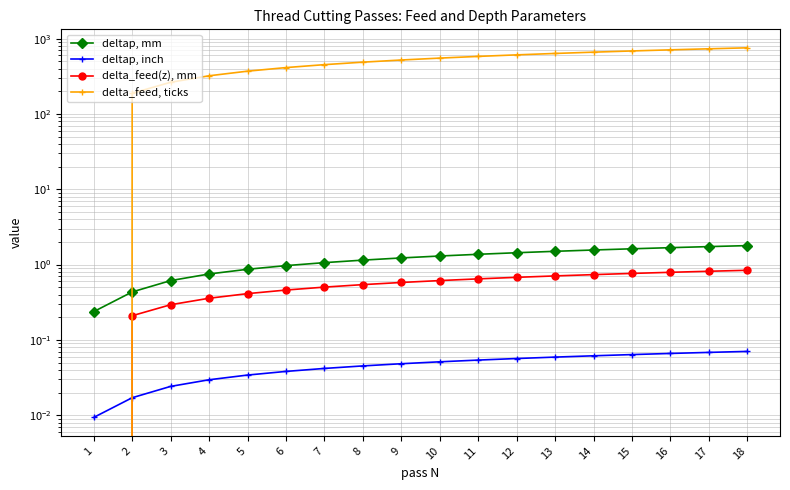

At how many categories does at least one series exceed 289?

15